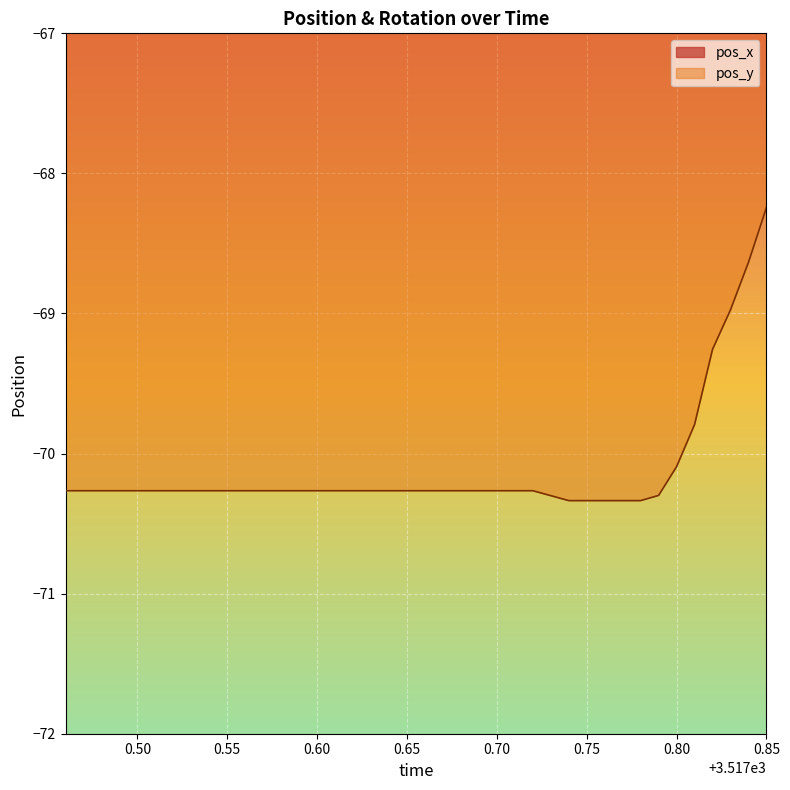

What is the highest value of the pos_y series?

-68.2